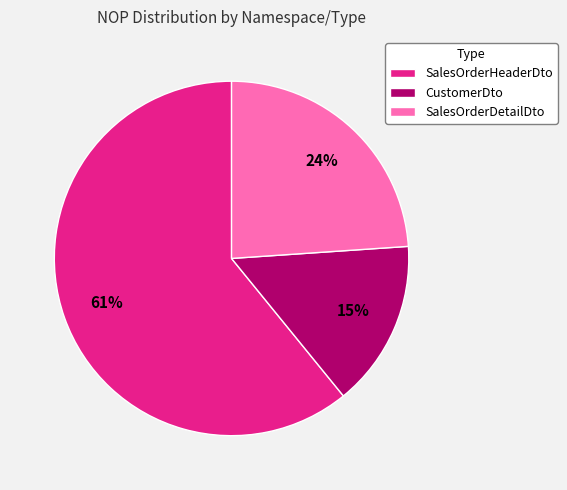

To the nearest percent, what is the average slice percentage?

33%